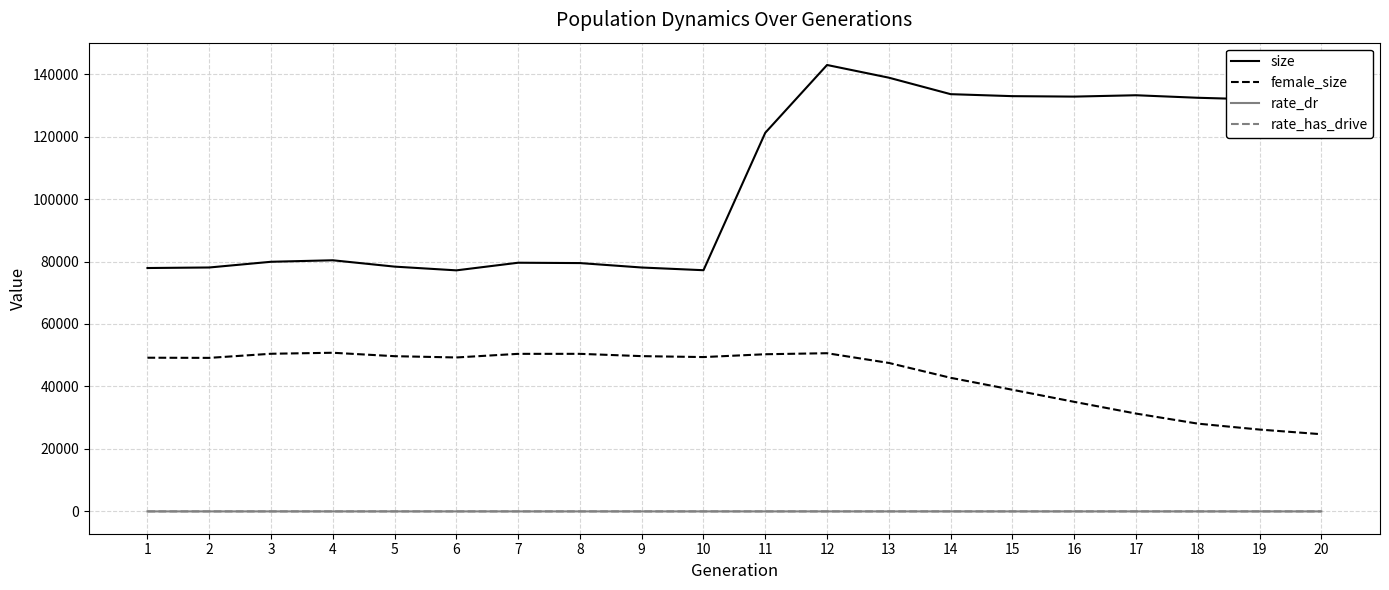

At how many categories does at least one series exceed 48029?

20